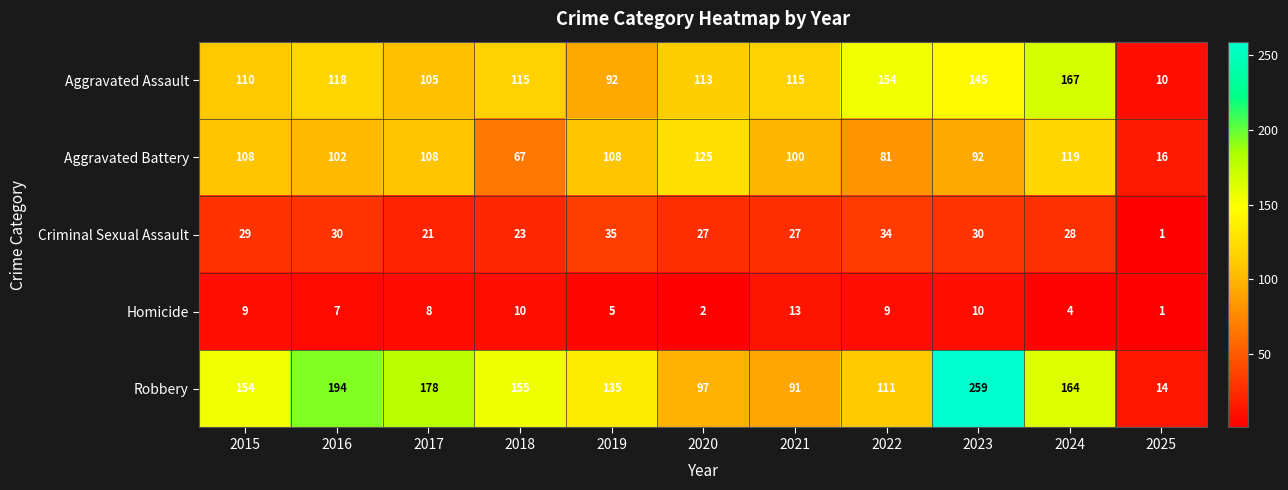

Is it true that Robbery equals 97 at 2020?

True